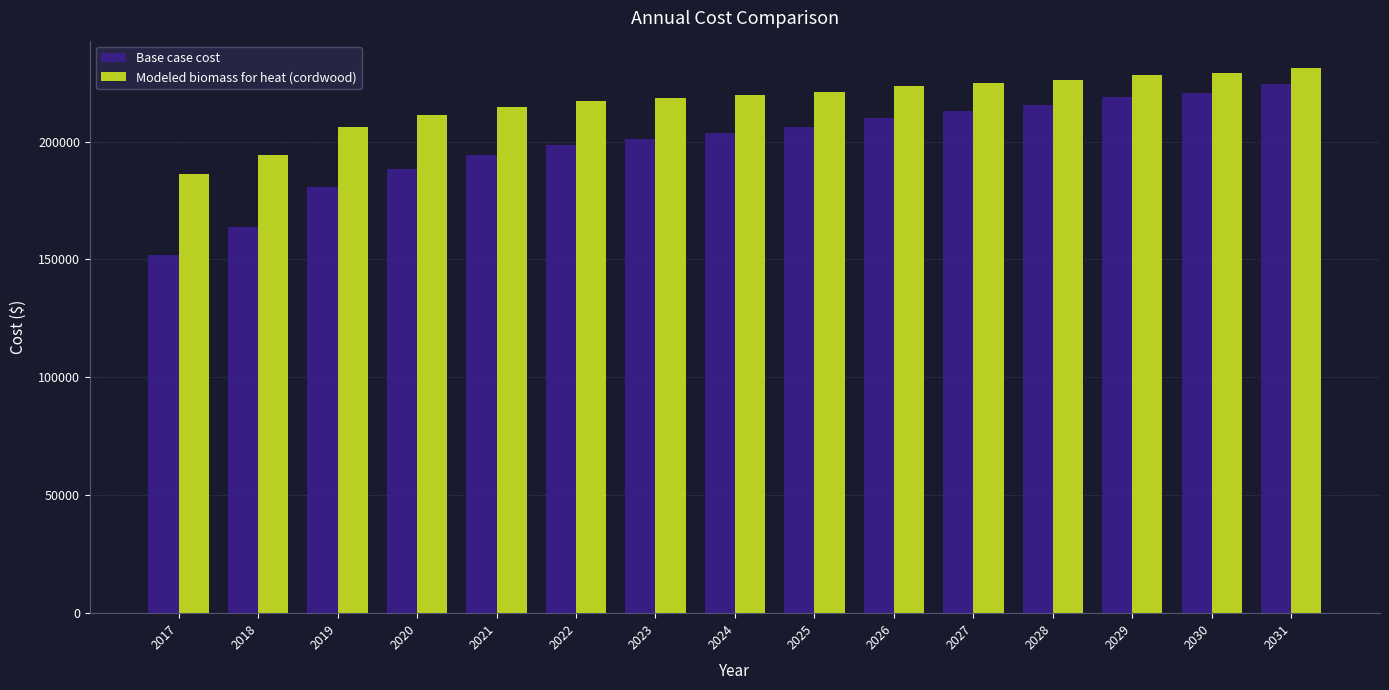

At which category is the sum across all series the highest?

2031